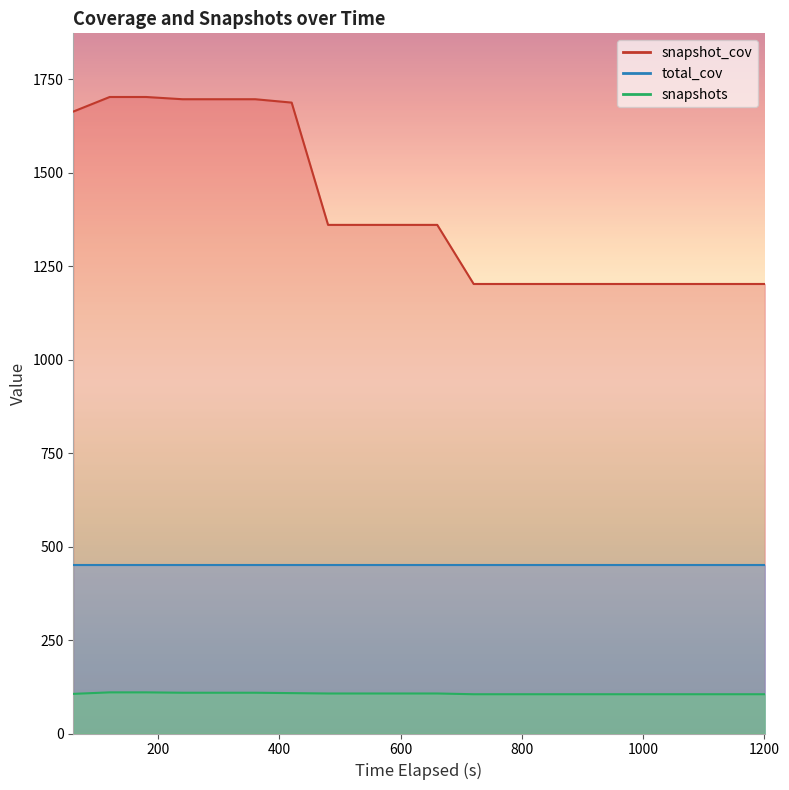

Does the chart have visible grid lines?

No